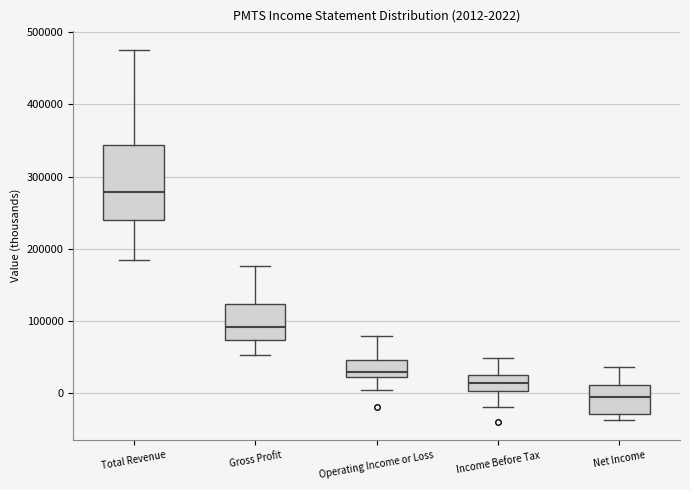

Comparing the boxes themselves (not the whiskers), which one is the tallest?

Total Revenue